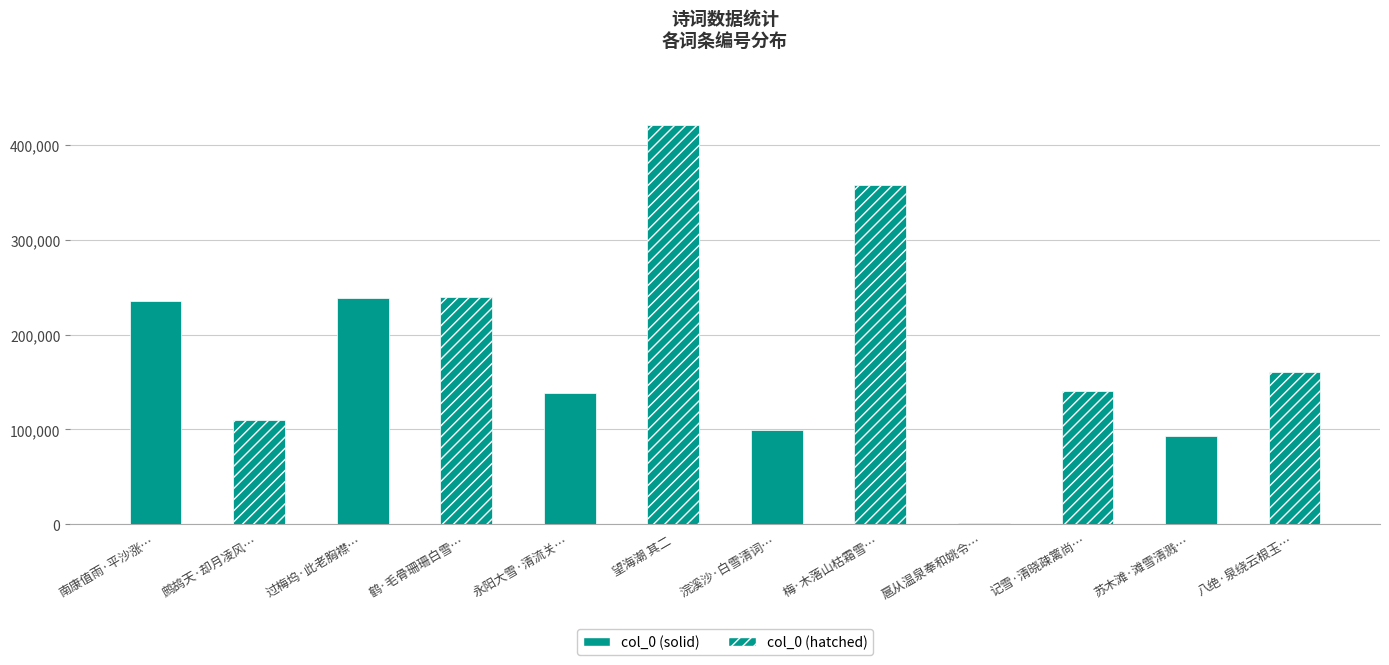

The chart shows a value of 281215 at 八绝·泉绕云根玉…. True or false?

False